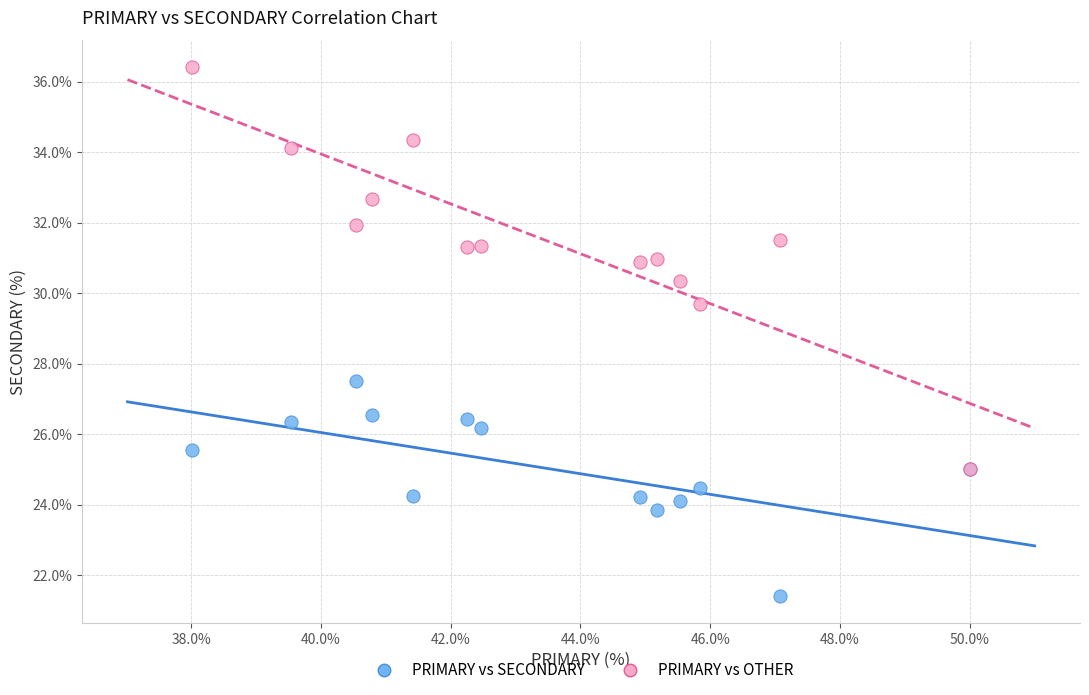

Which series contains the highest Y value?

PRIMARY vs OTHER